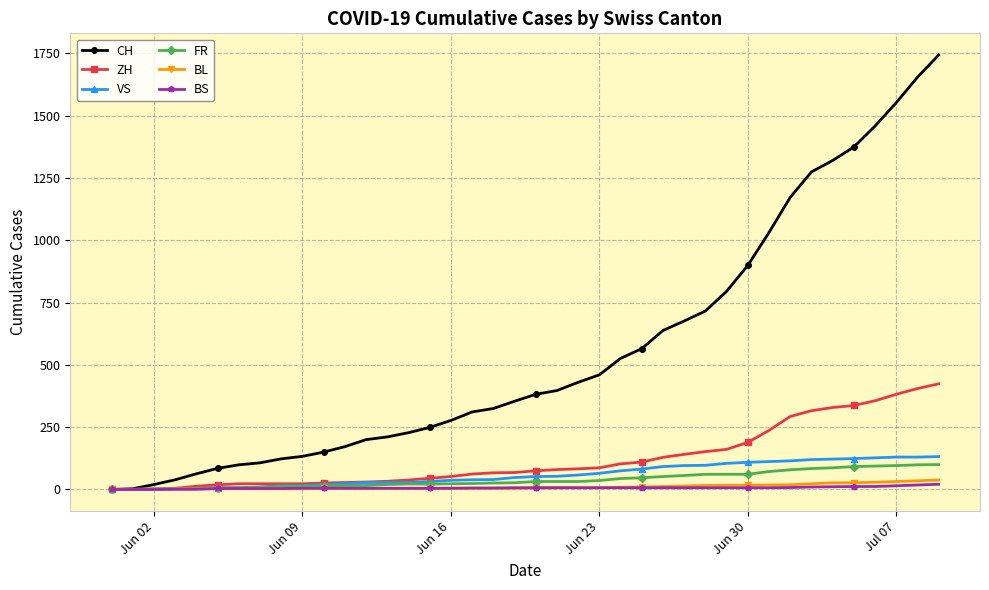

What is the greatest value displayed?

1743